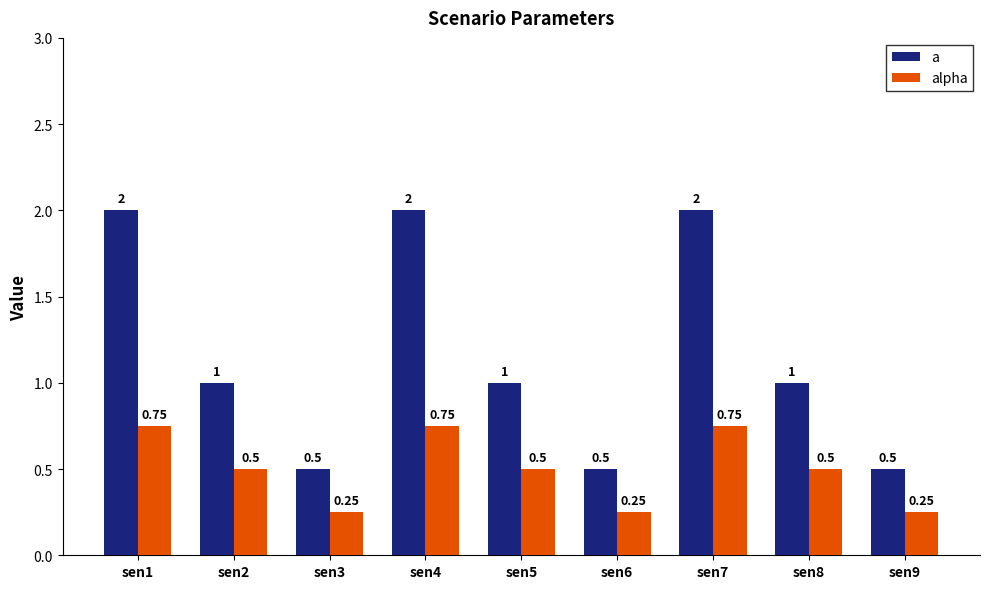

Which series has the largest total across all categories?

a